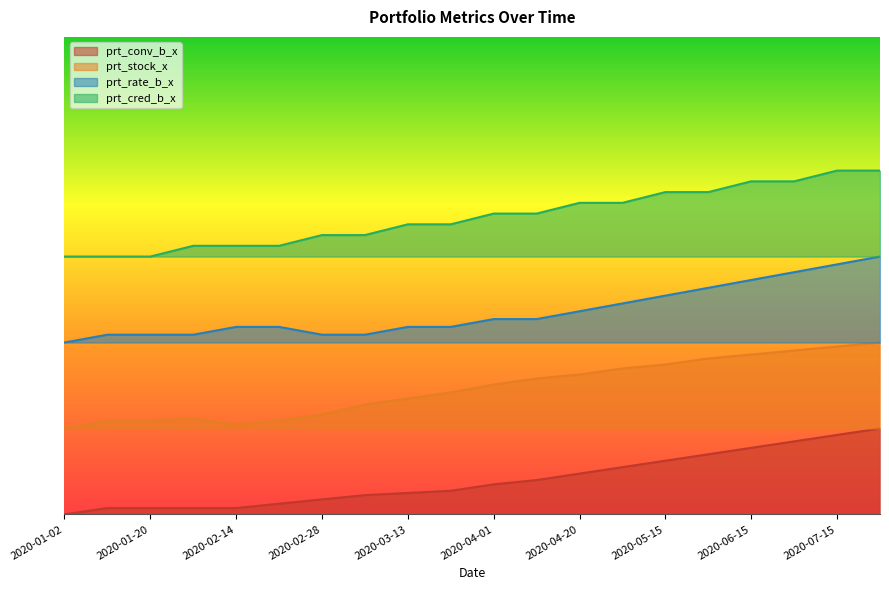

What is the difference between the second highest and minimum values in the prt_rate_b_x series?

0.2